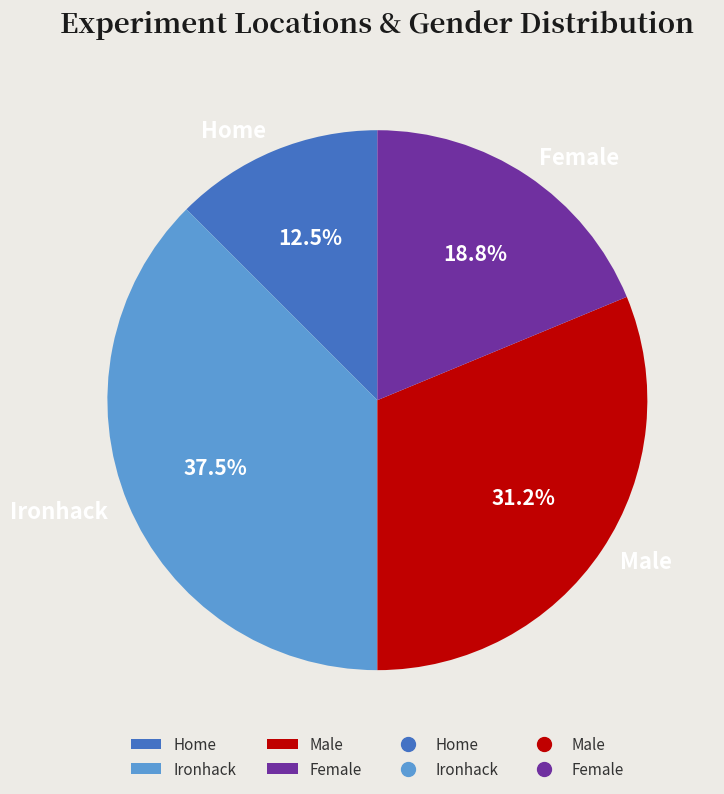

What is the total percentage of Male and Female?

50.0%